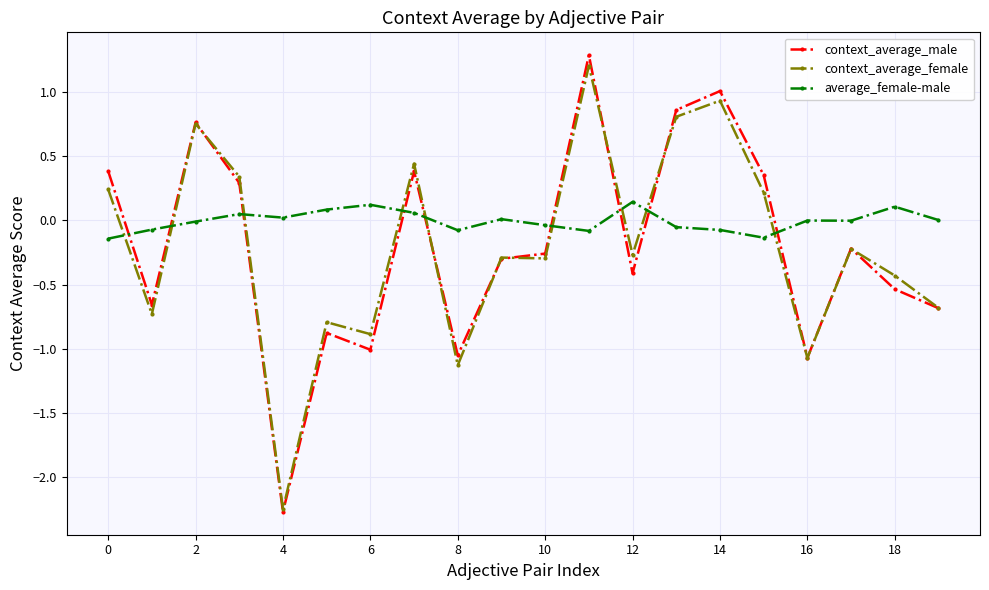

Which series has the largest range (max minus min)?

context_average_male